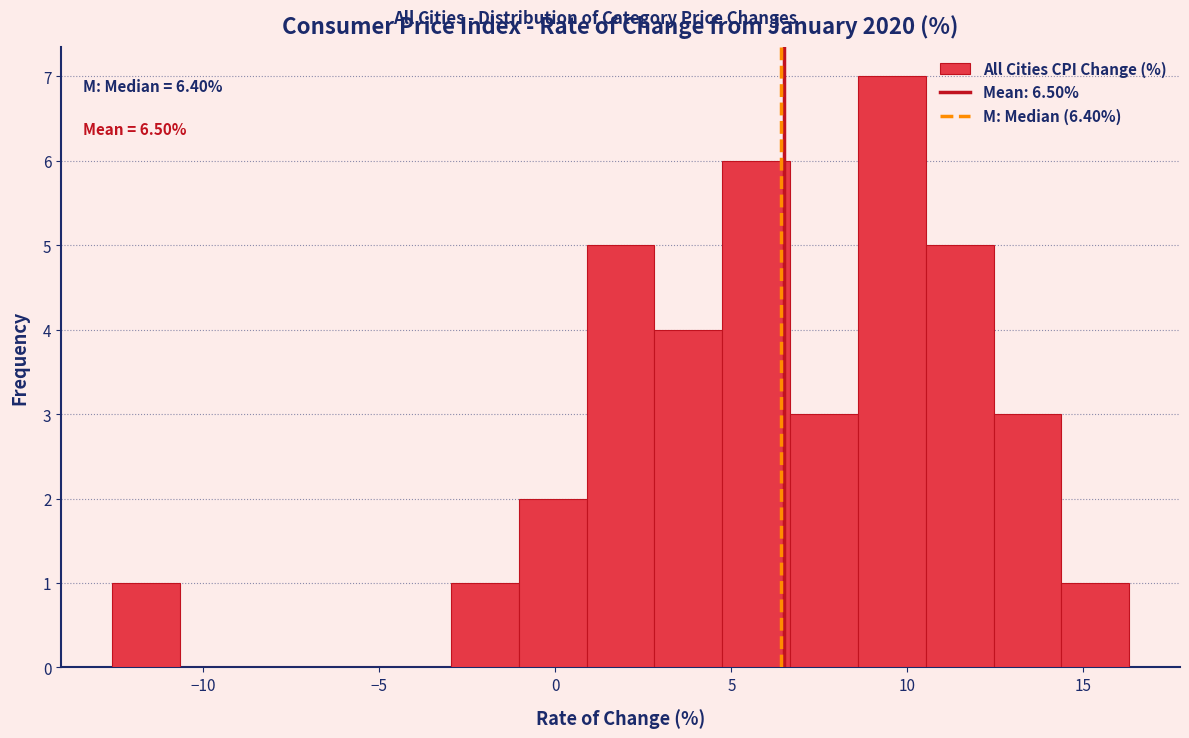

Around what value on the x-axis is the tallest bar? Give the approximate position of its centre, as read against the axis.

9.5